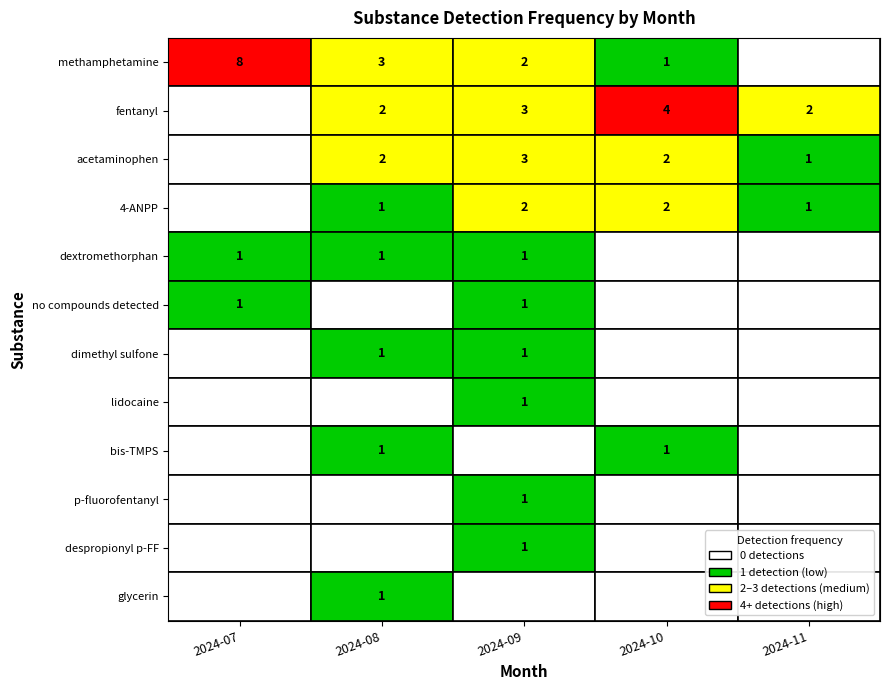

What is the total value across all series at 2024-08?

12